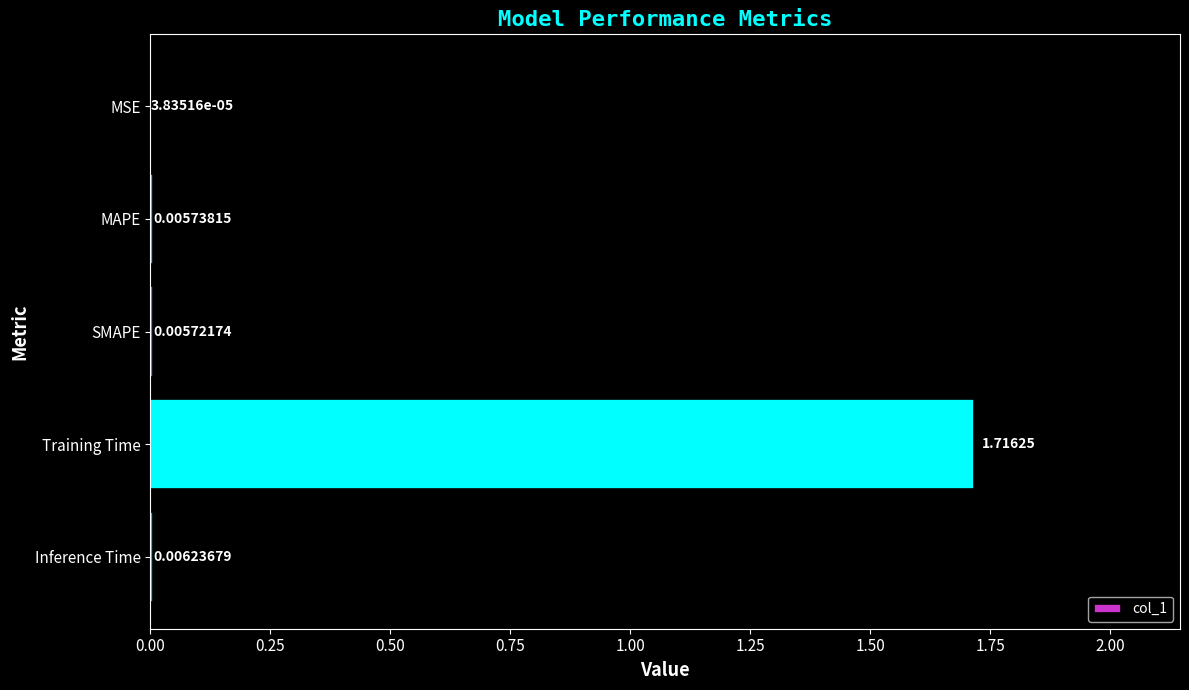

What is the change in value from MSE to Training Time?

+1.7